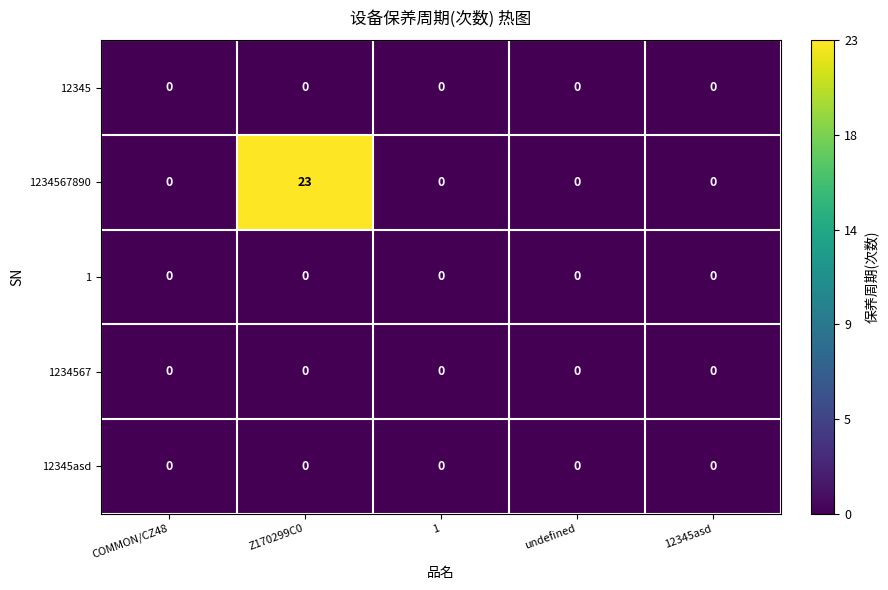

How many categories are shown in the chart?

5